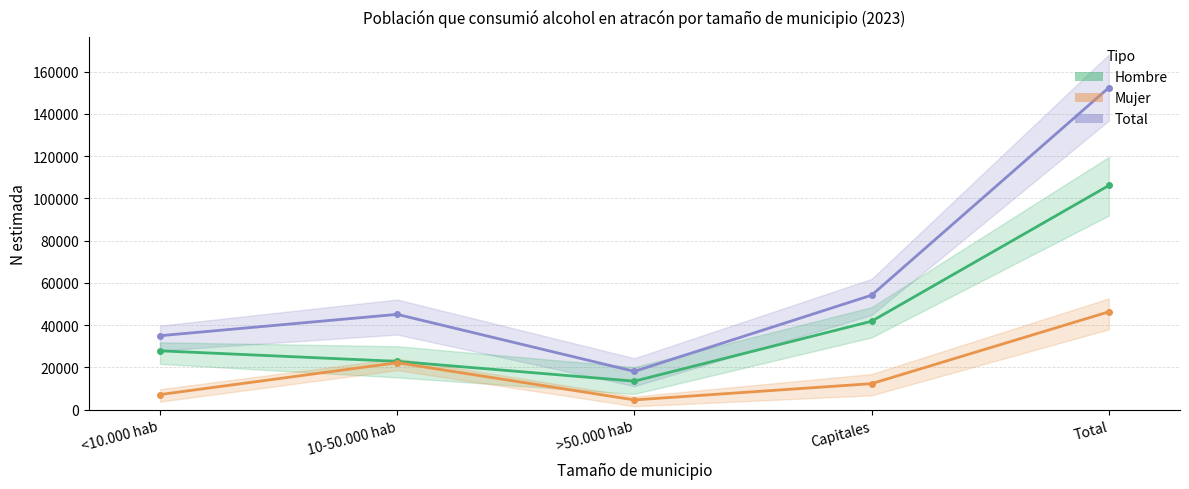

True or false: Total and Mujer intersect in this chart.

False